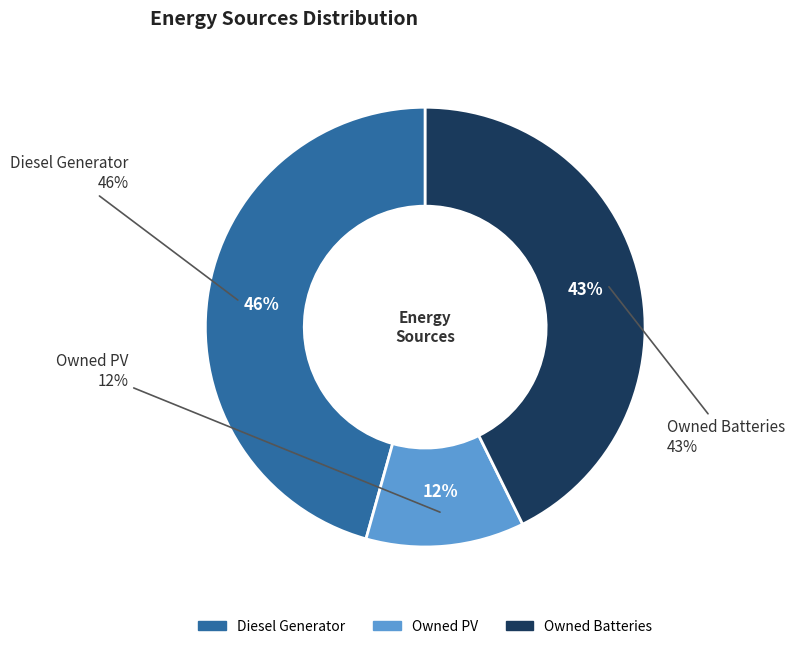

True or false: Owned PV accounts for 12% of the total.

True